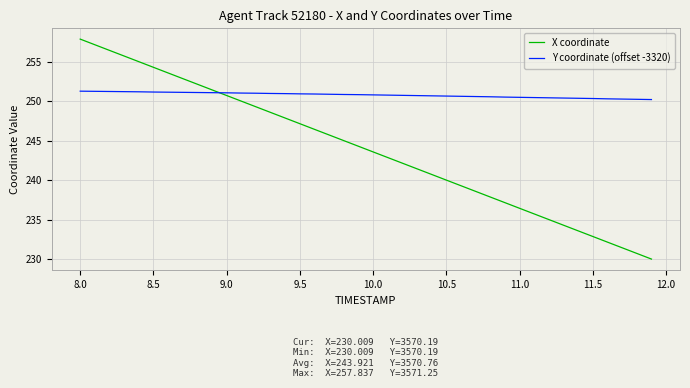

How many intersections are there between X coordinate and Y coordinate (offset -3320)?

1